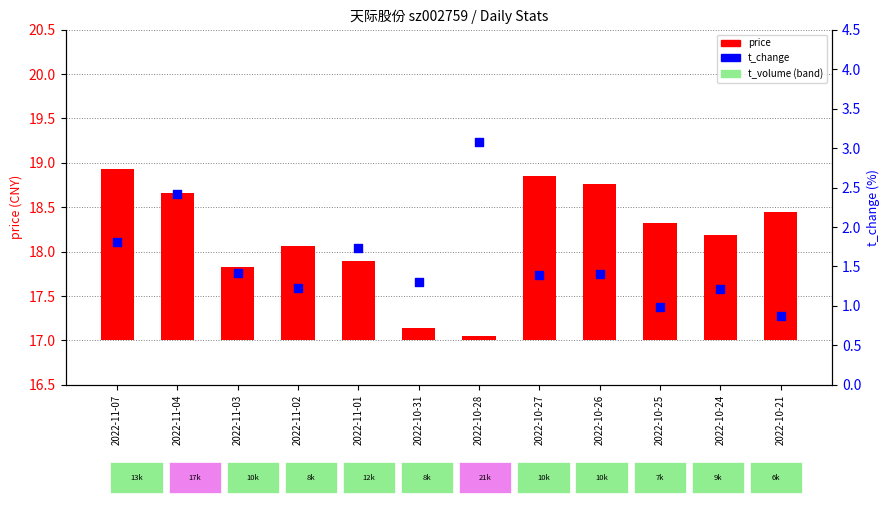

At how many categories does at least one series exceed 2?

2